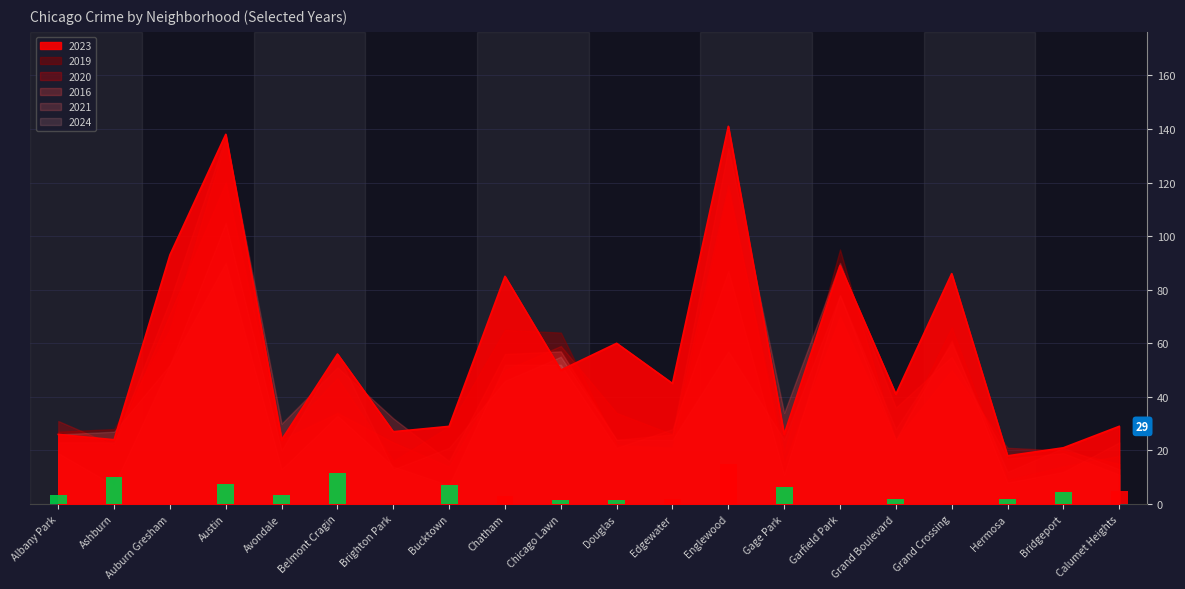

The value of 2021 at Chatham is 16. True or false?

False